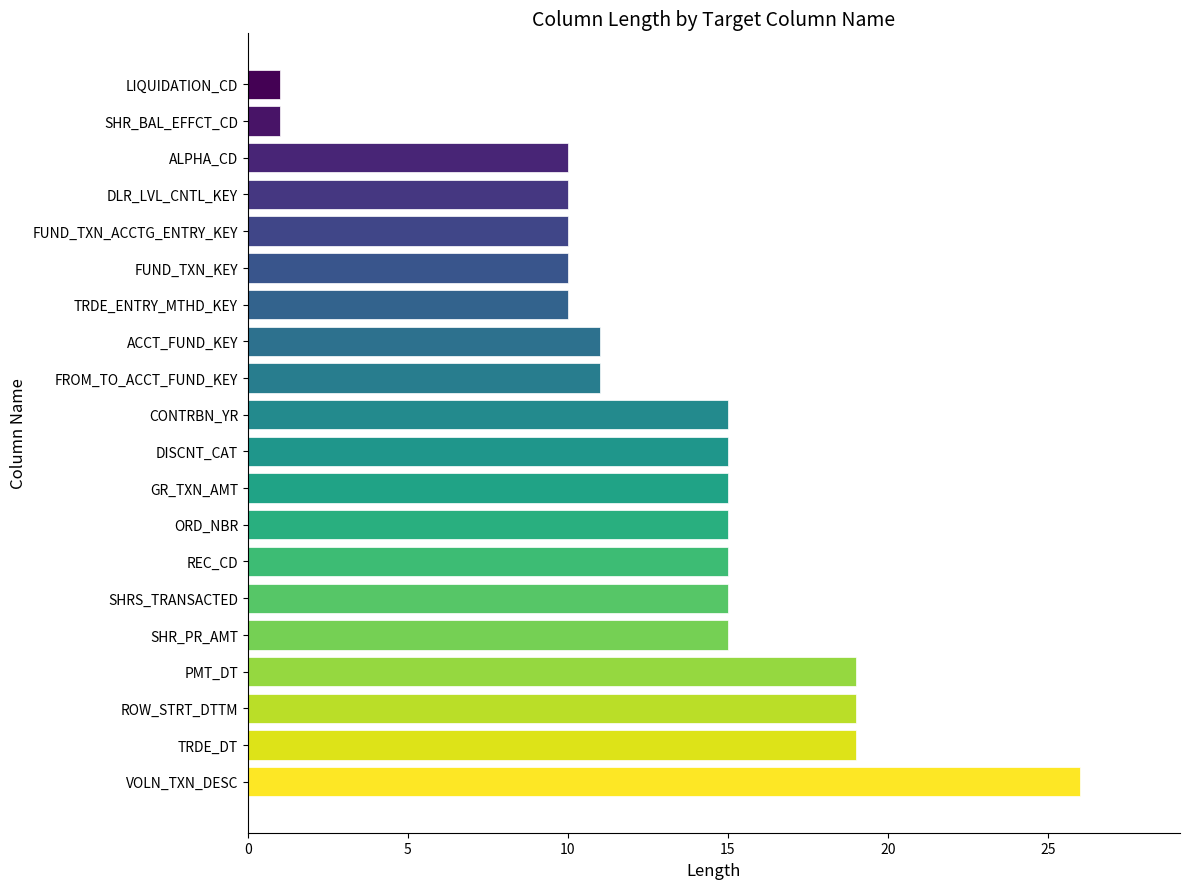

What is the greatest value displayed?

26